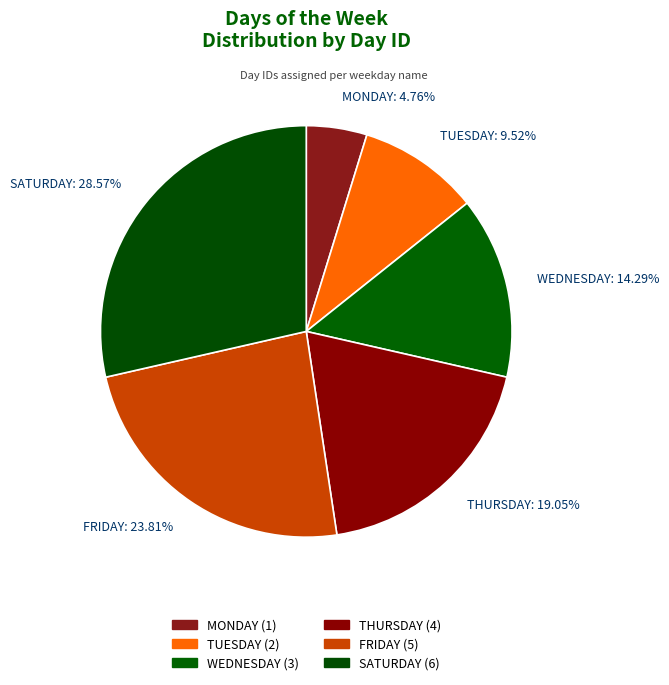

Which slice is the smallest?

MONDAY